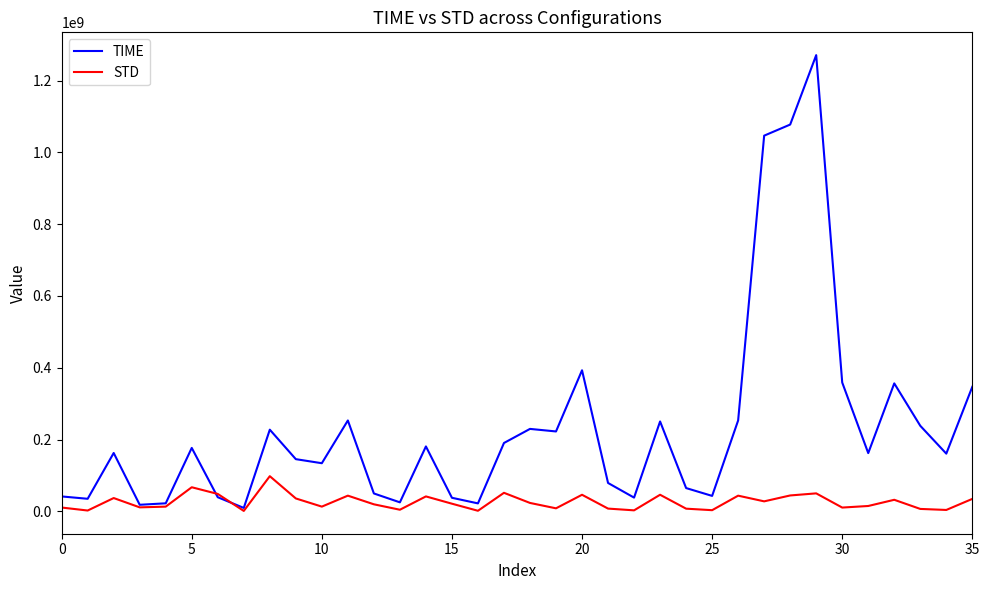

What is the greatest value displayed?

1271126140